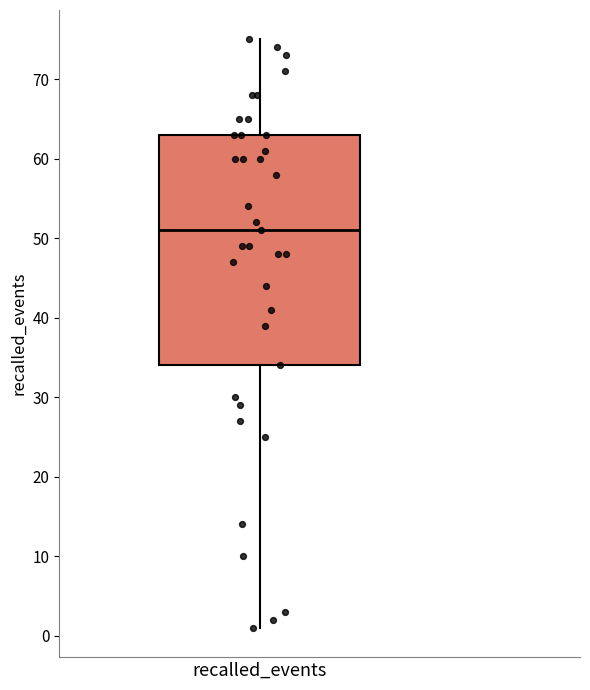

Where is the upper edge of the box for recalled_events on the y-axis? The values are not printed on the chart, so give them approximately, as read against the axis.

63